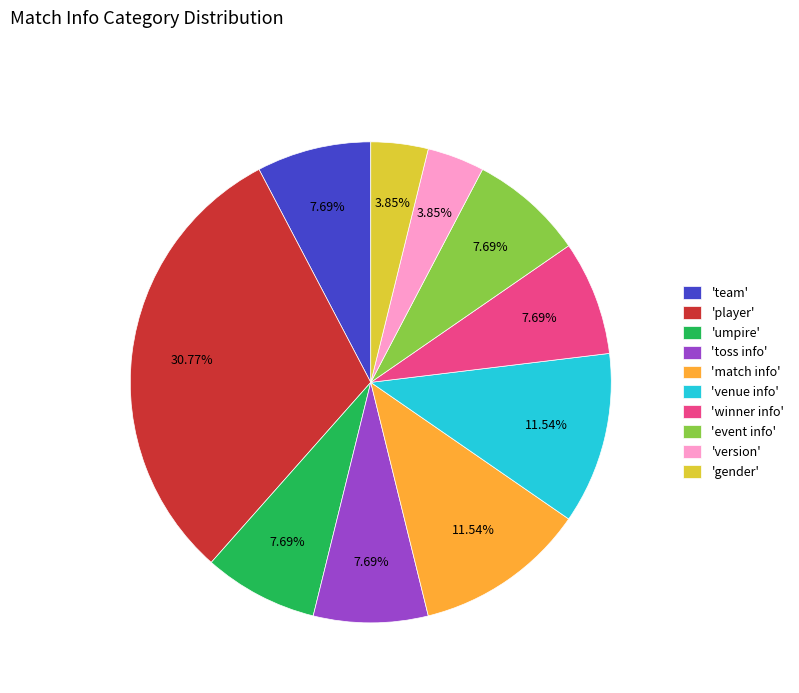

Count the number of slices in the pie.

10